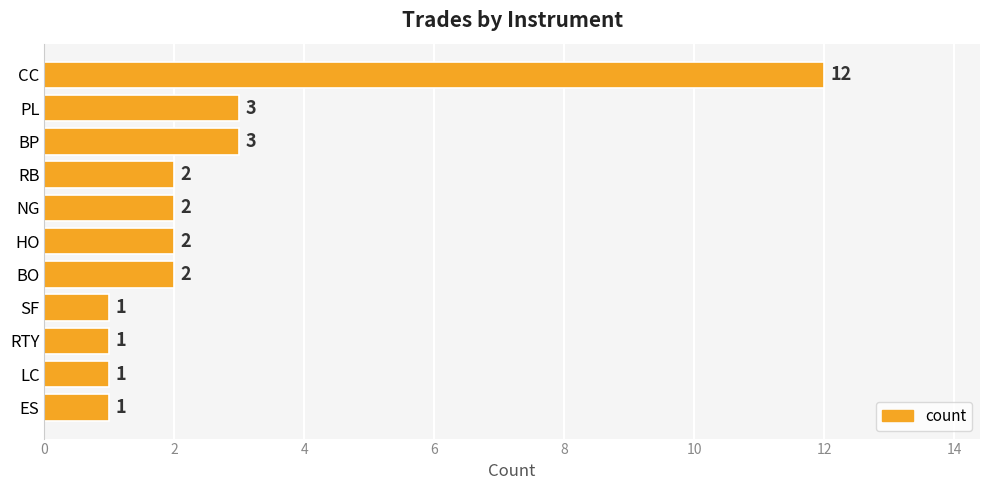

Is it true that the value at RB is 2?

True